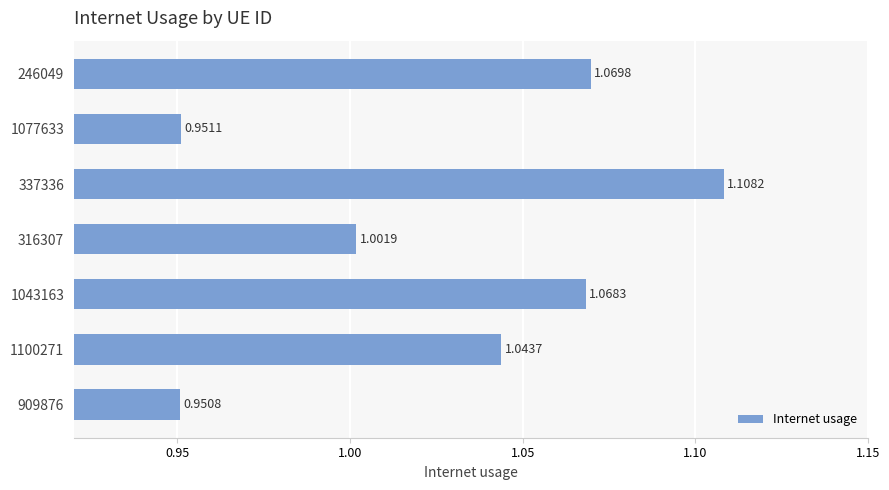

What is the change in value from 1077633 to 337336?

+0.2